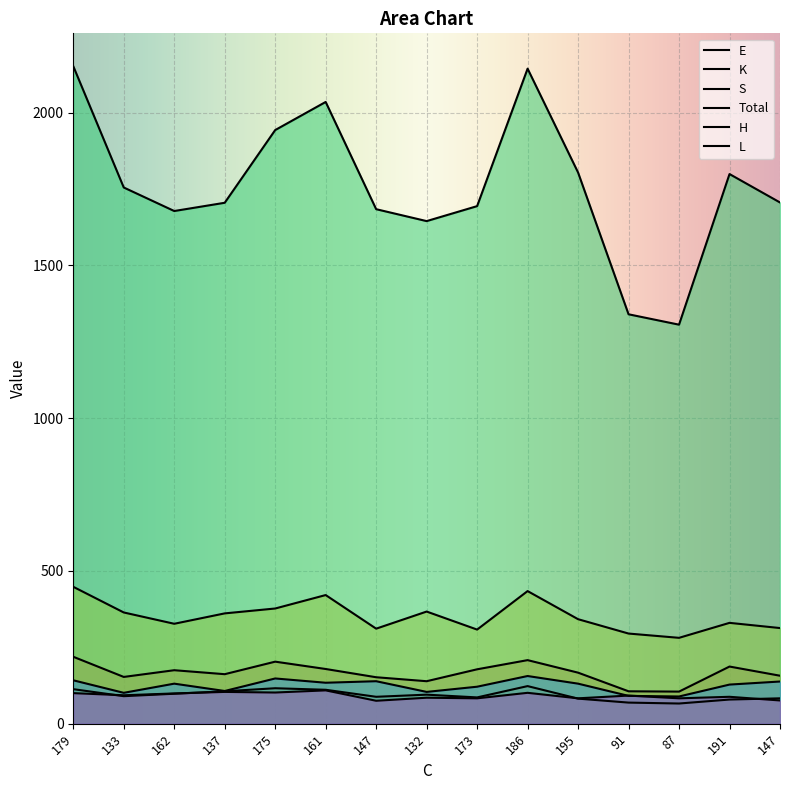

How many data points in K are less than 90?

7